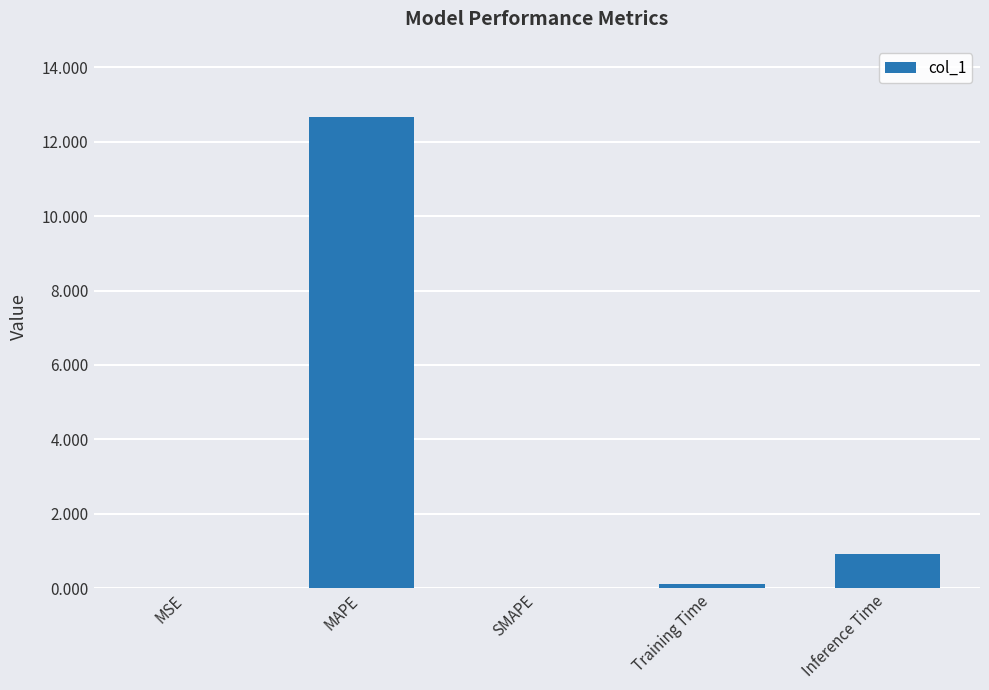

What value does the data have at MAPE?

12.7